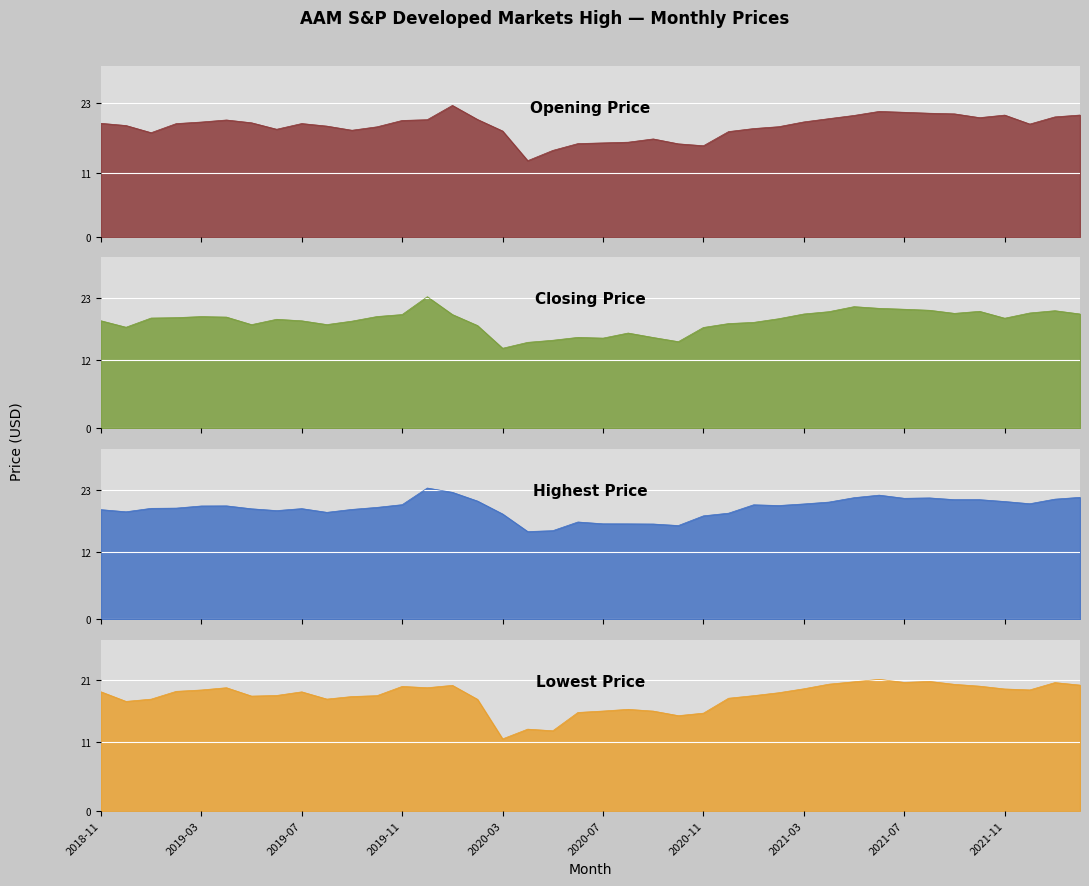

What is the value of the Opening Price point at the 38th from the left?

19.3